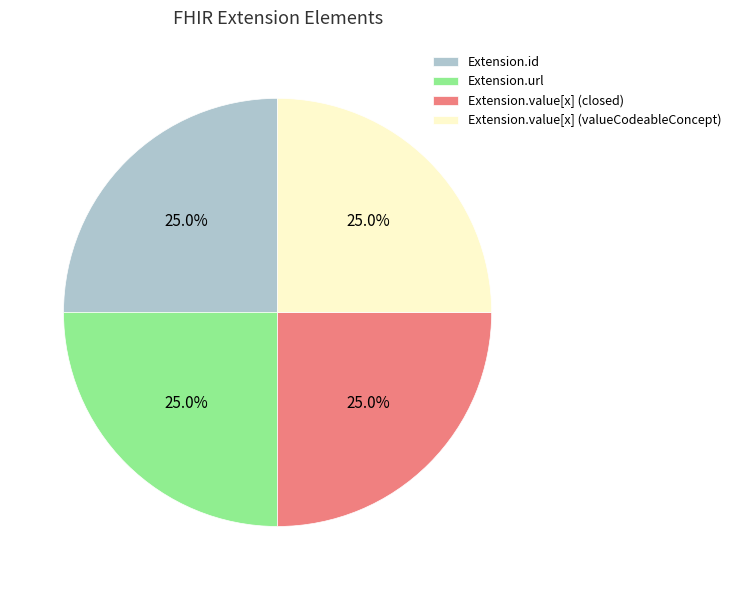

Does any single category account for the majority?

No